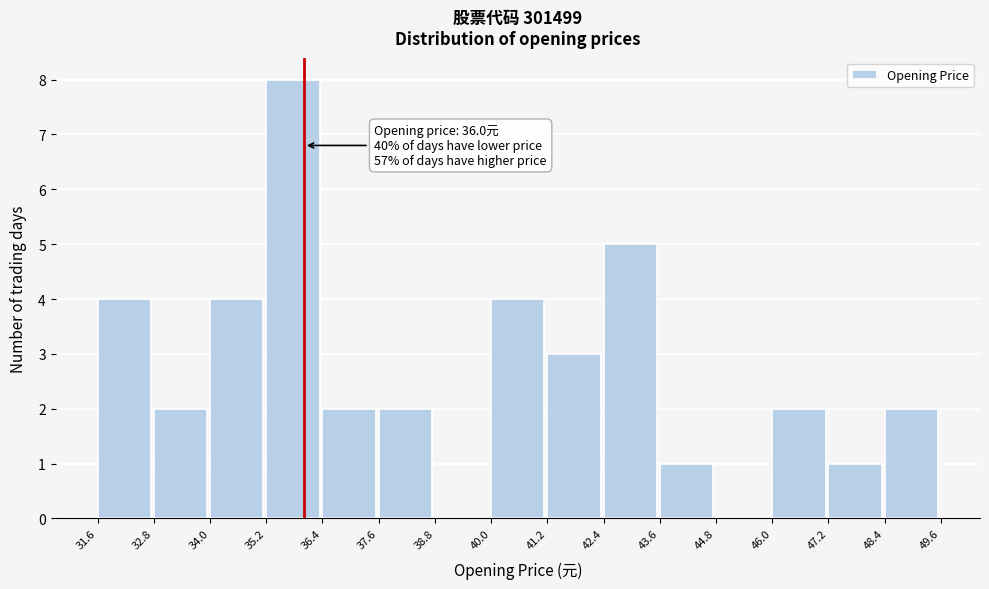

Which range on the x-axis has the tallest bar?

35.2 to 36.4